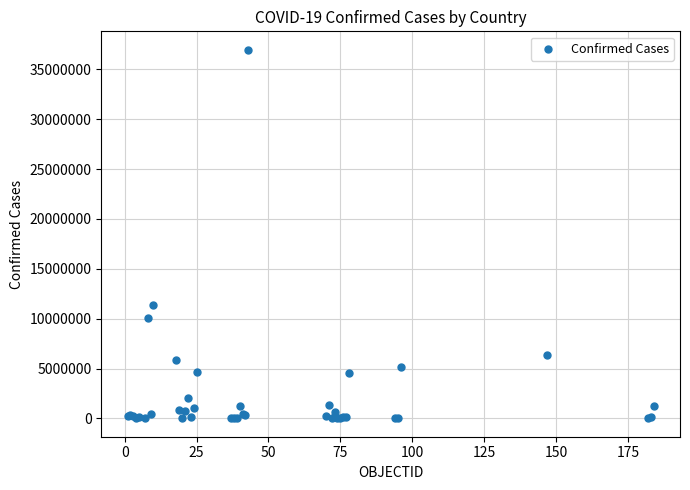

What Y value in the scatter plot is closest to 18489550?

11330342